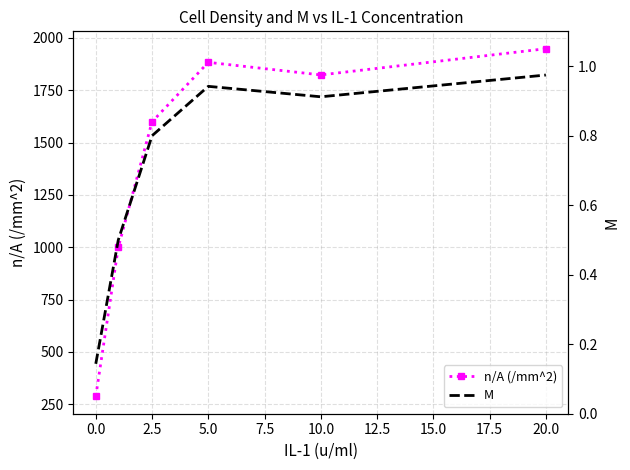

What is the highest value of the M series?

1.0